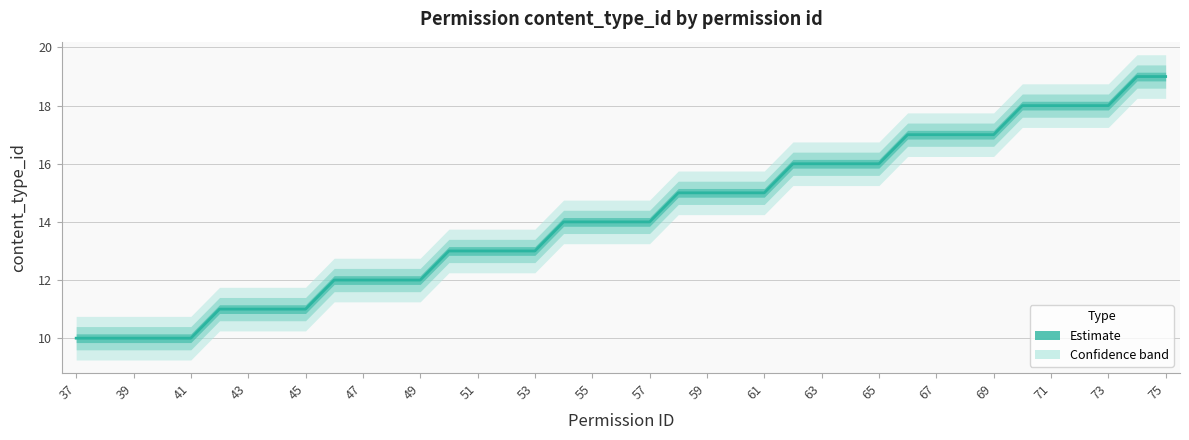

What is the average value?

14